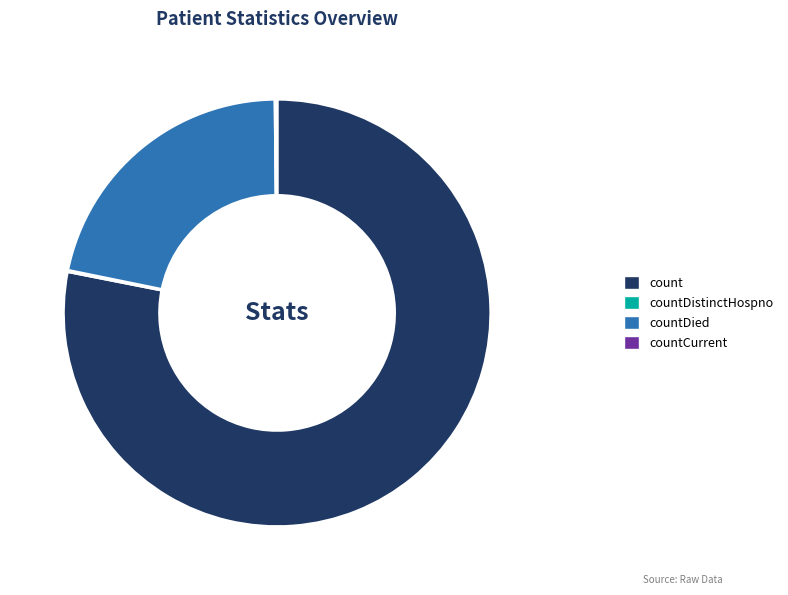

Does any single category account for the majority?

Yes